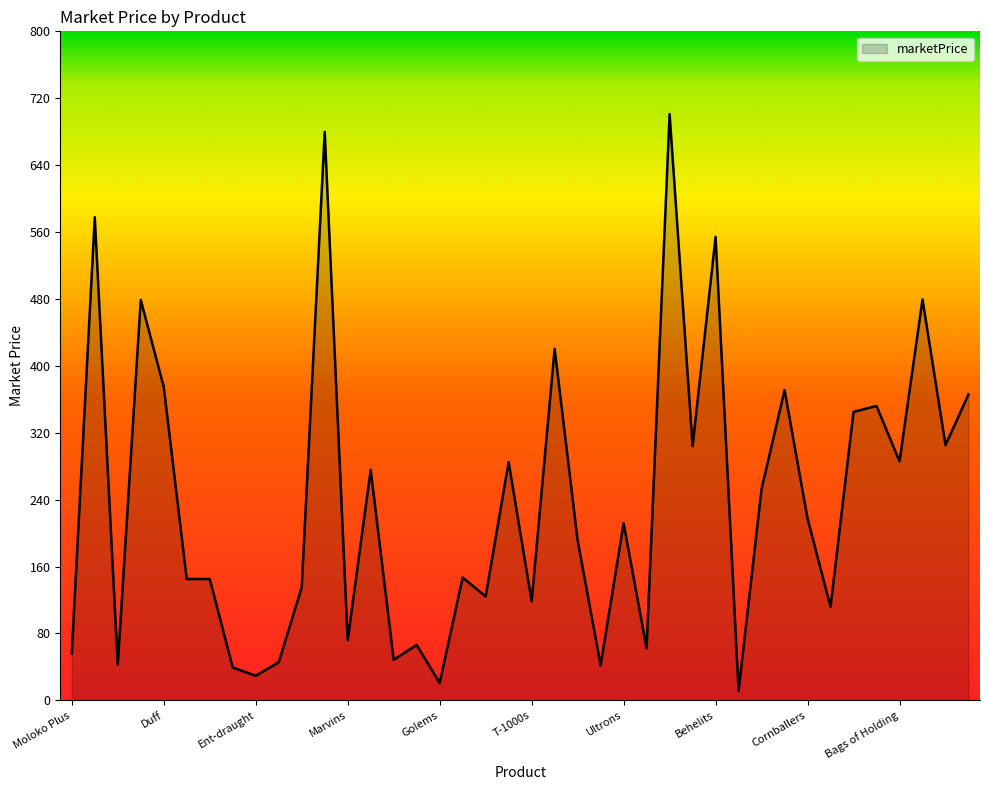

Where is the data nearest to the value 356?

Wonka Bars